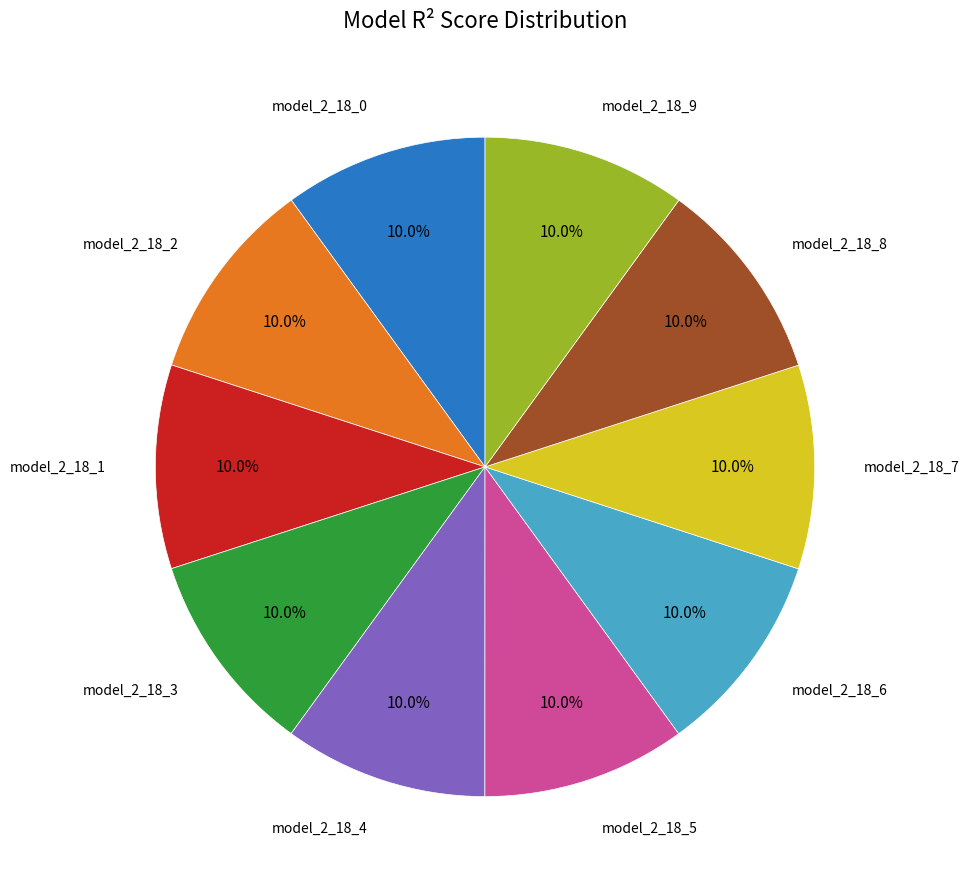

Is there a majority slice in this chart?

No